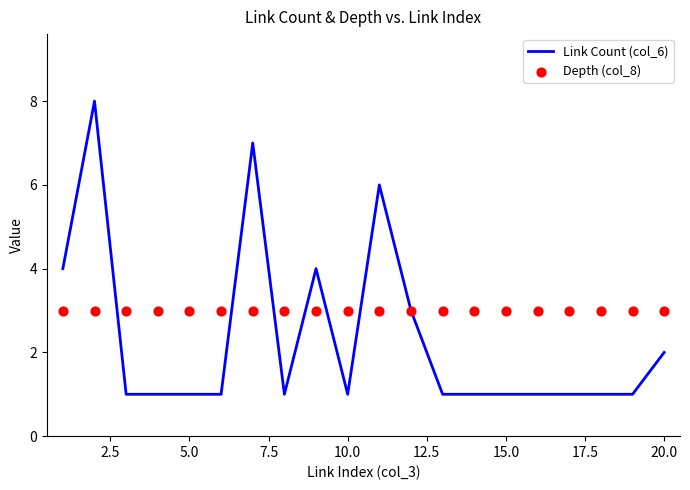

Which series has the largest total across all categories?

Depth (col_8)